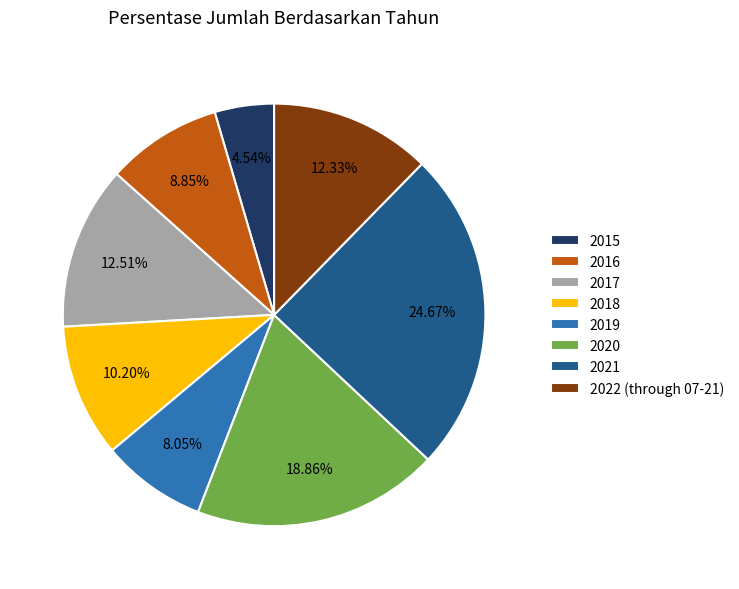

To the nearest percent, what is the difference between the 2021 and 2019 slice percentages?

17%